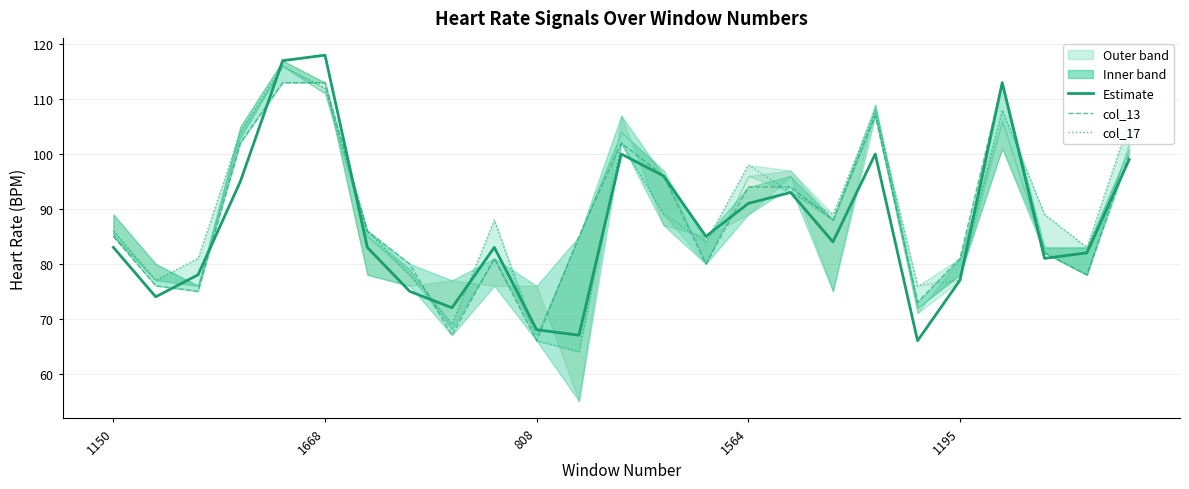

At which category does the chart reach its minimum across all series?

11